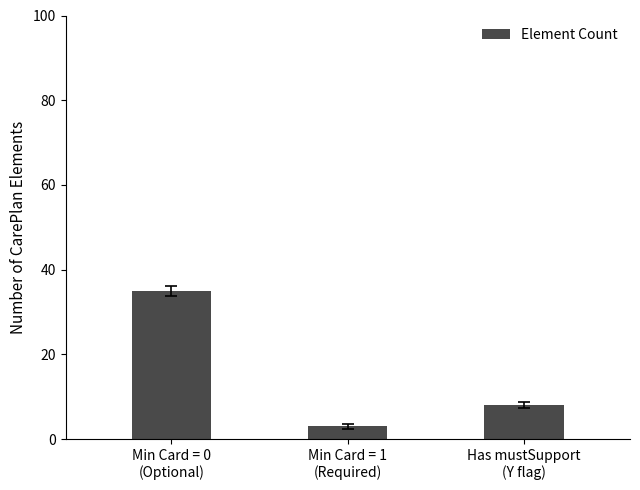

Reading left to right, extract all data points from this chart.

35	3	8